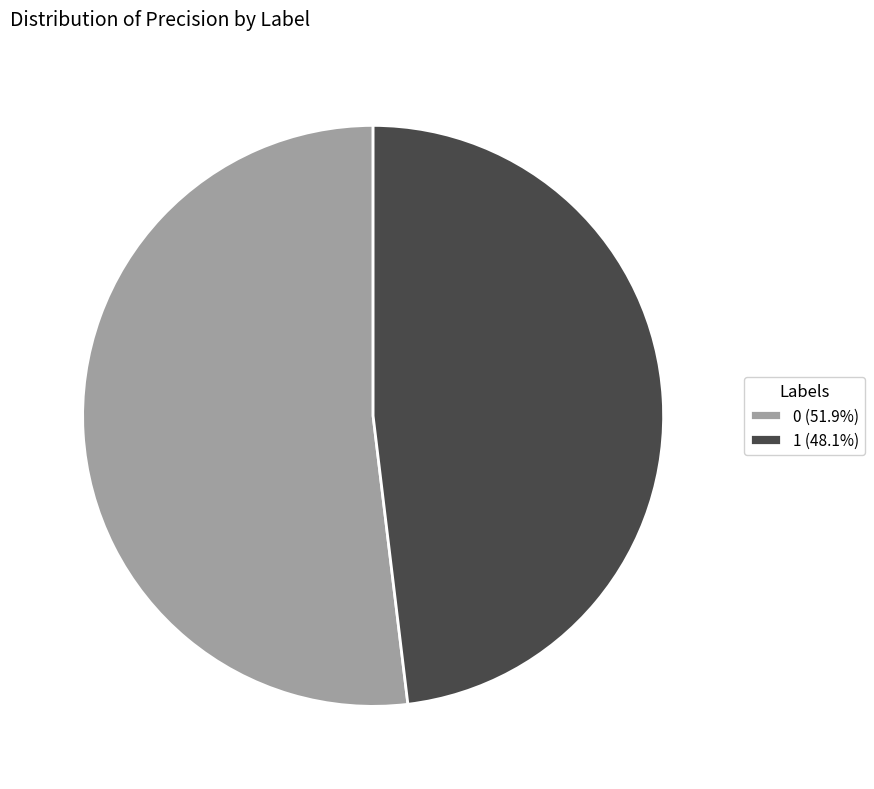

Count the number of slices in the pie.

2